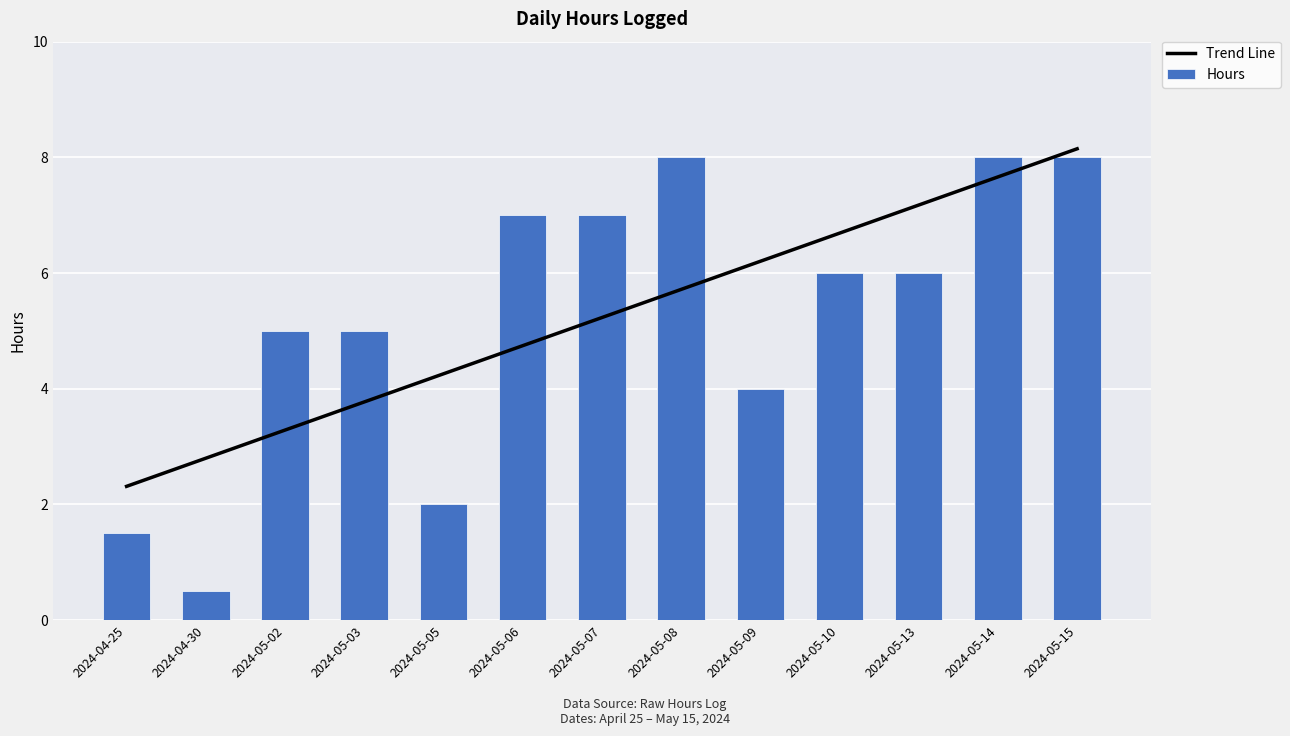

What is the maximum value shown in the chart?

8.1